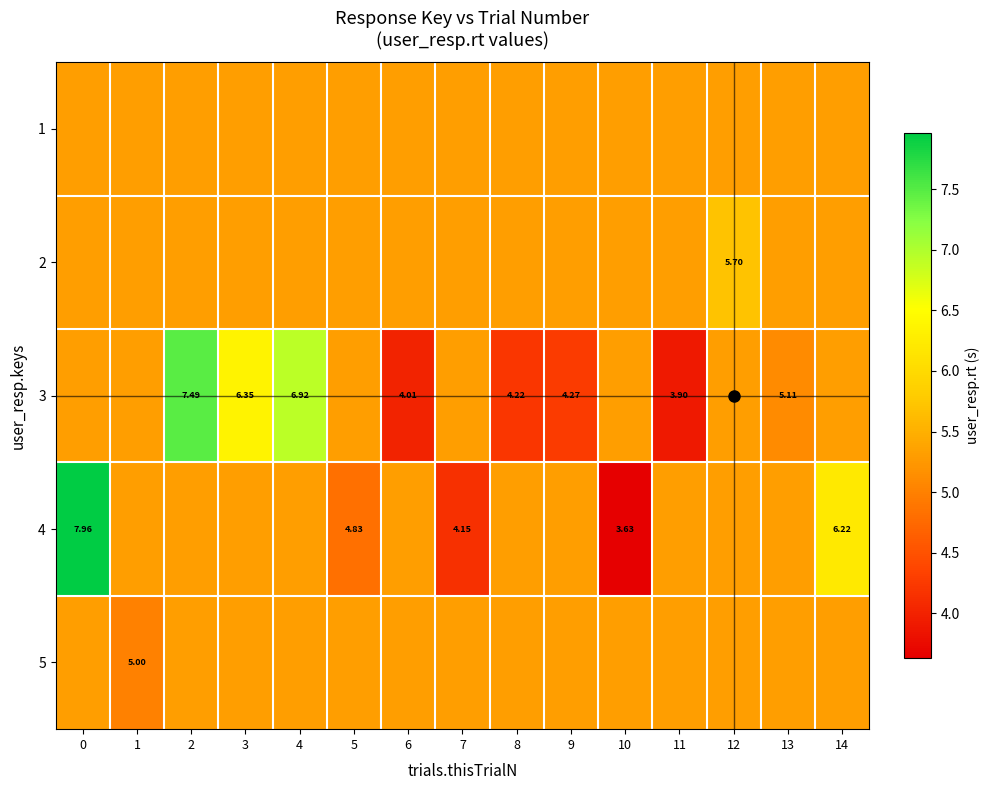

List the series in order of their peak value, highest first.

4, 3, 2, 1, 5